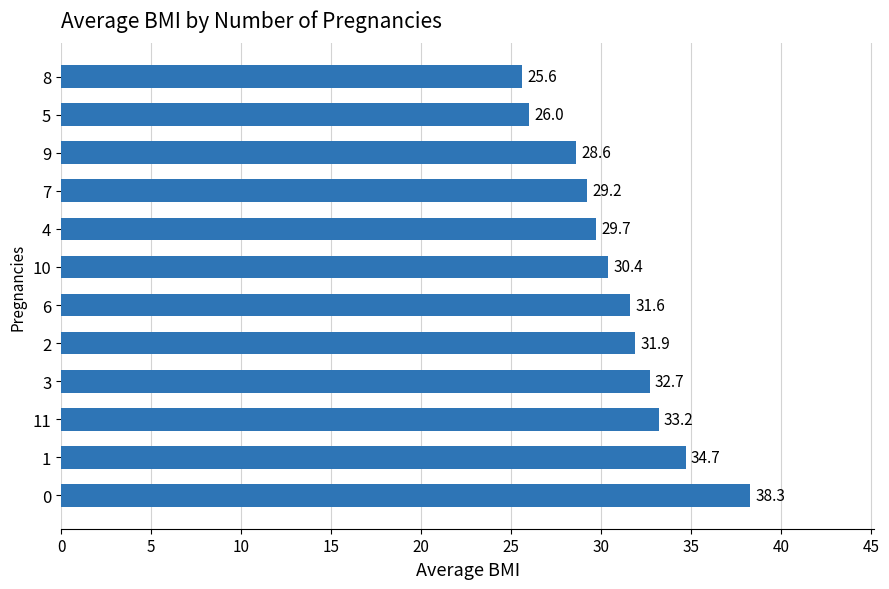

What is the approximate value at 2?

31.9